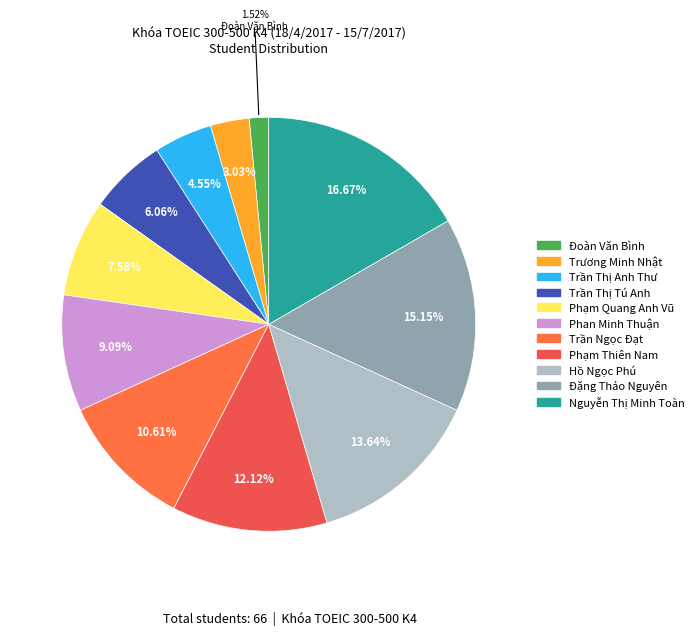

Rank the categories by value from highest to lowest.

Nguyễn Thị Minh Toàn, Đặng Thảo Nguyên, Hồ Ngọc Phú, Phạm Thiên Nam, Trần Ngọc Đạt, Phan Minh Thuận, Phạm Quang Anh Vũ, Trần Thị Tú Anh, Trần Thị Anh Thư, Trương Minh Nhật, Đoàn Văn Bình